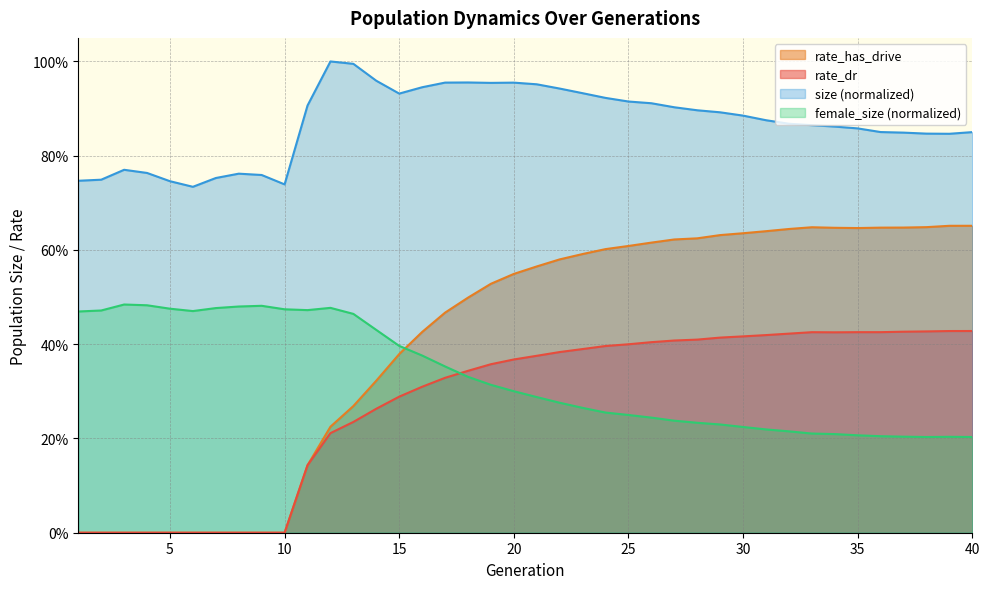

Which series has the largest total across all categories?

size (normalized)